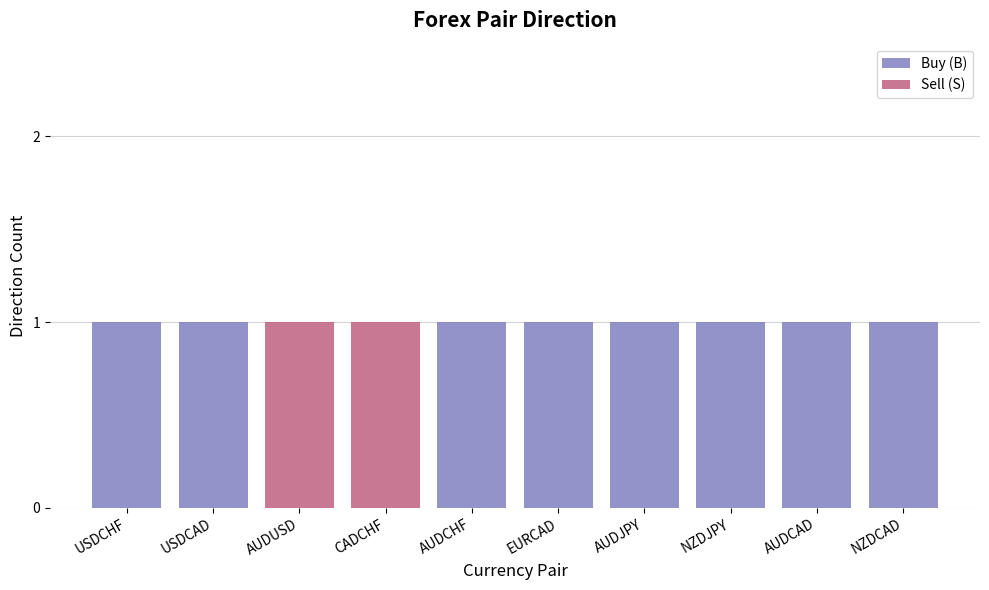

Reading right to left, list the values for the Buy (B) series.

NZDCAD=1	AUDCAD=1	NZDJPY=1	AUDJPY=1	EURCAD=1	AUDCHF=1	CADCHF=0	AUDUSD=0	USDCAD=1	USDCHF=1